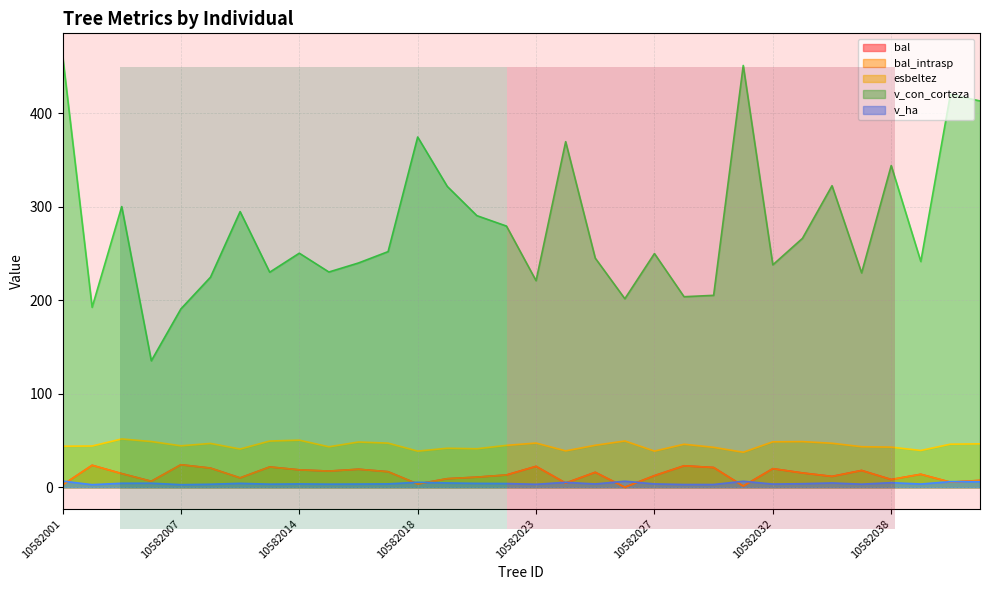

In bal, how many points are higher than both neighbors (excluding endpoints)?

10